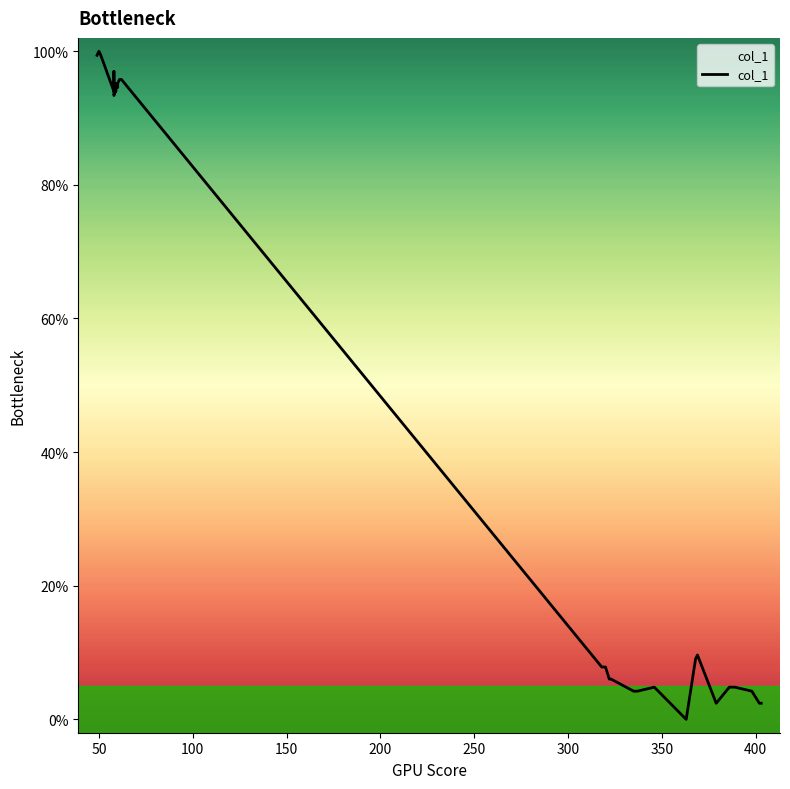

How many values are below 93?

20